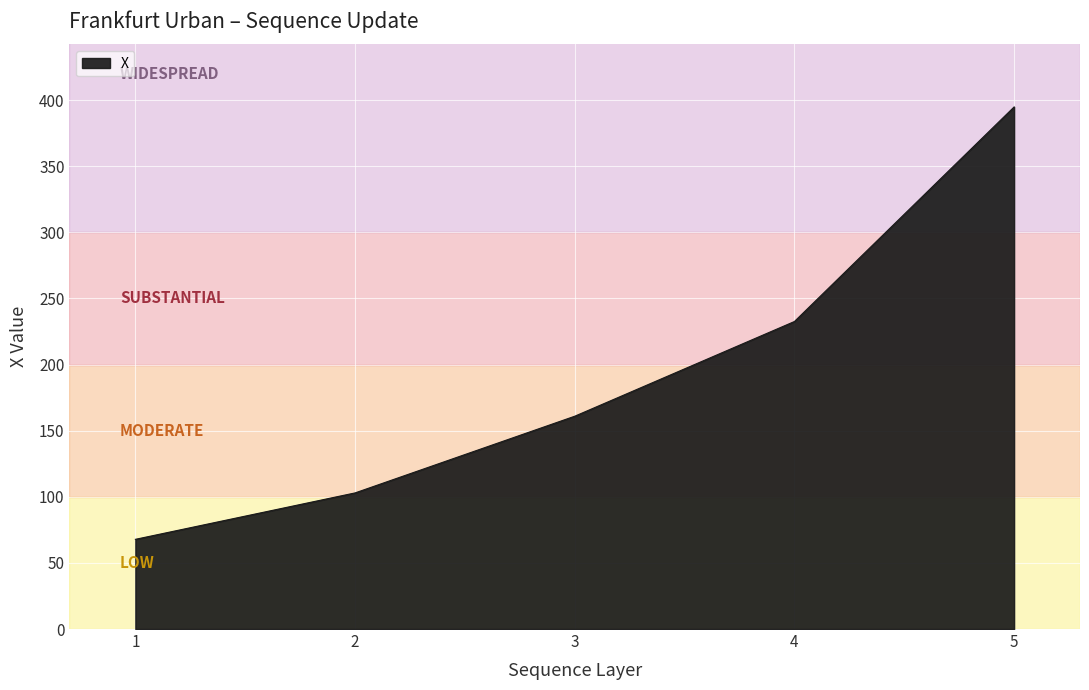

Read the value at 1.

67.8